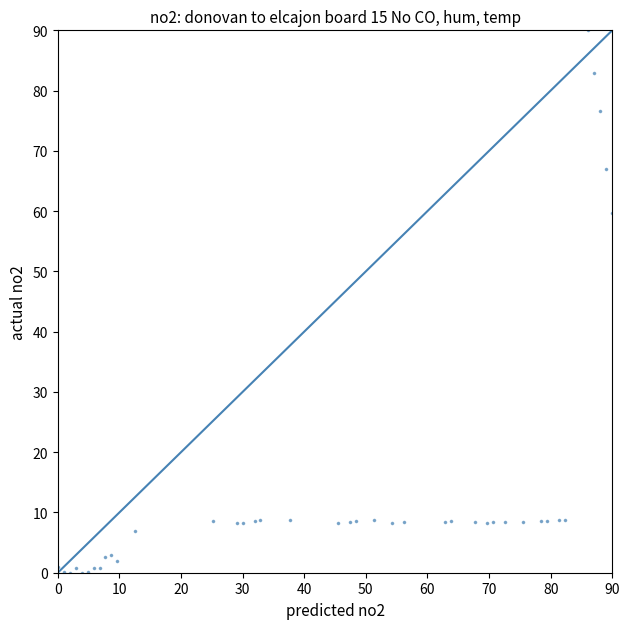

What is the range of Y values (max minus min)?

90.0